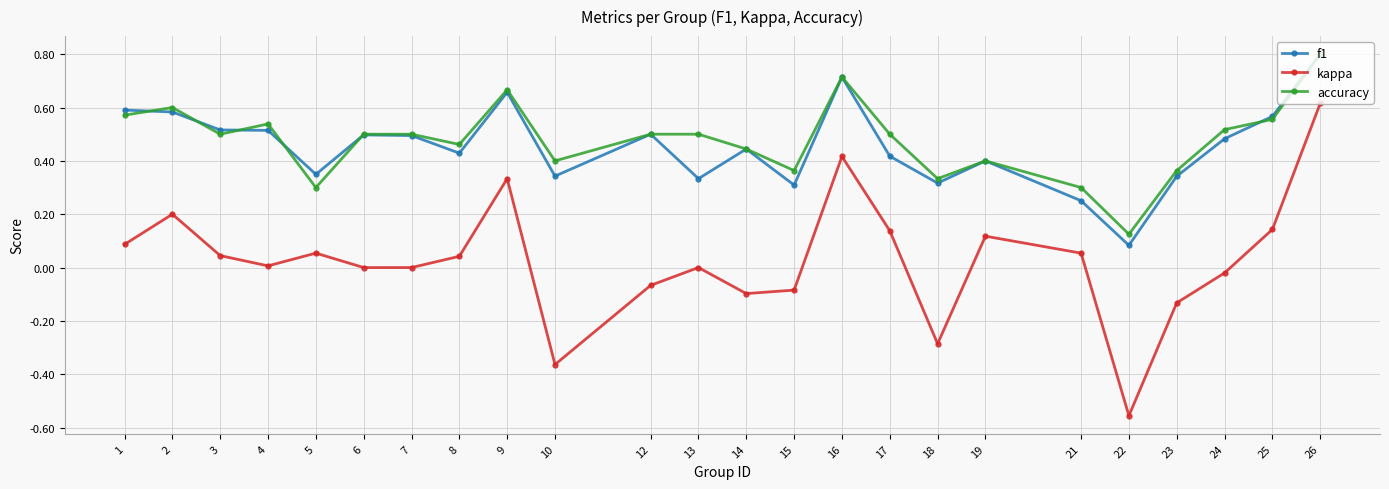

Which series has the widest spread of values?

kappa